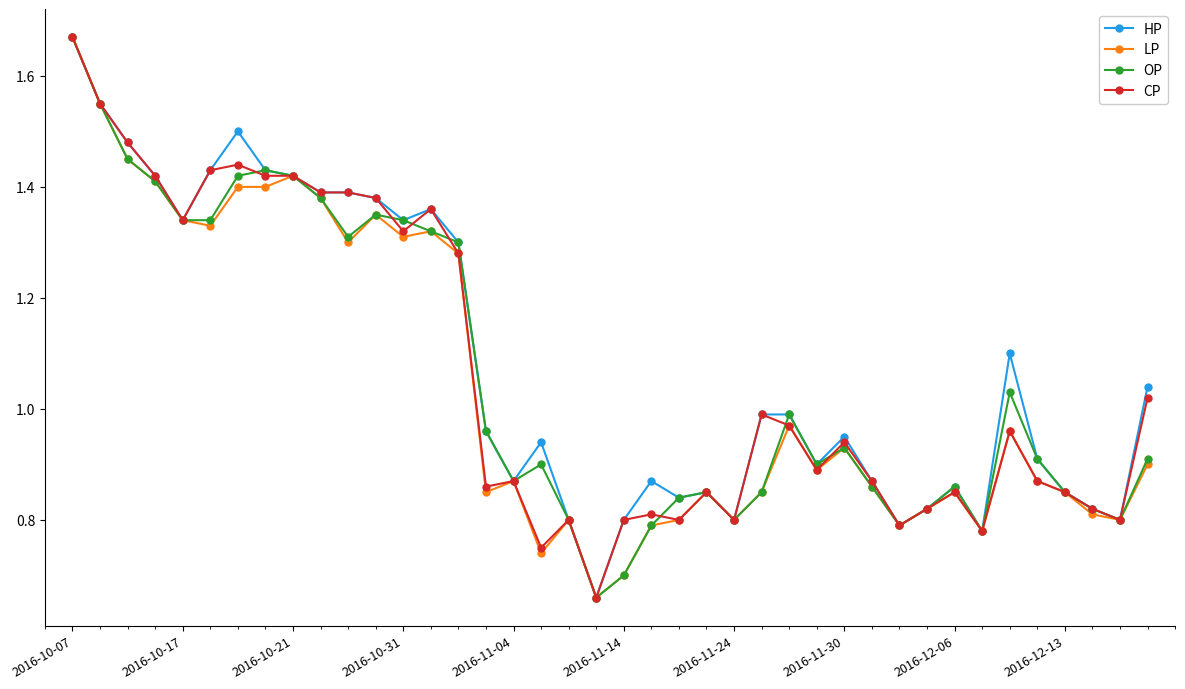

True or false: OP has more than 1 points higher than both neighbors.

True